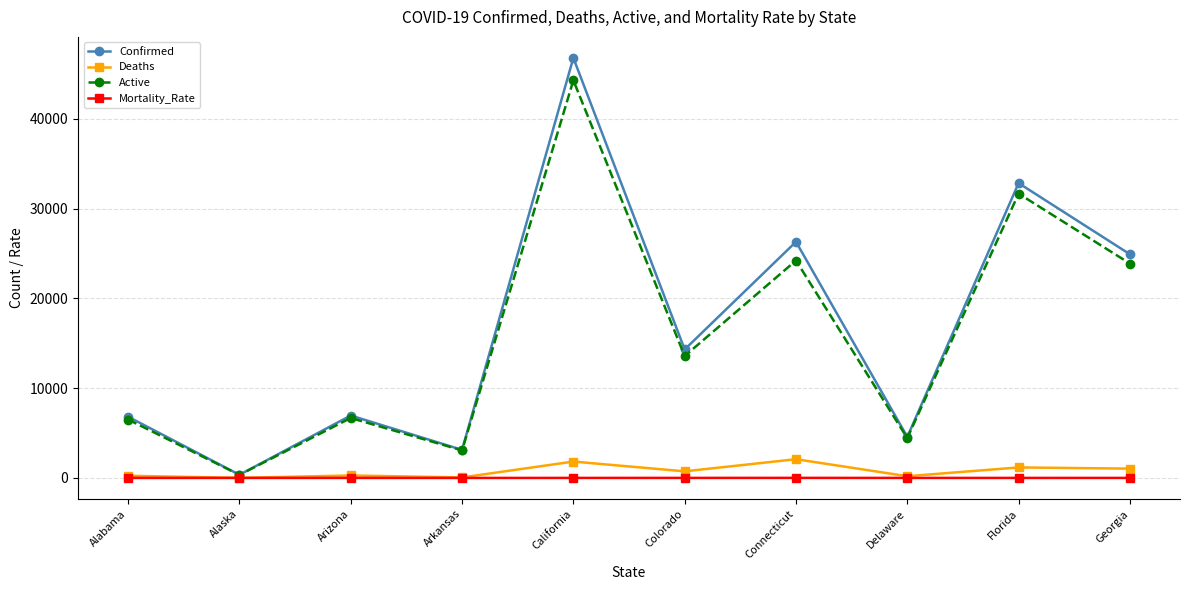

What is the smallest value displayed?

1.8